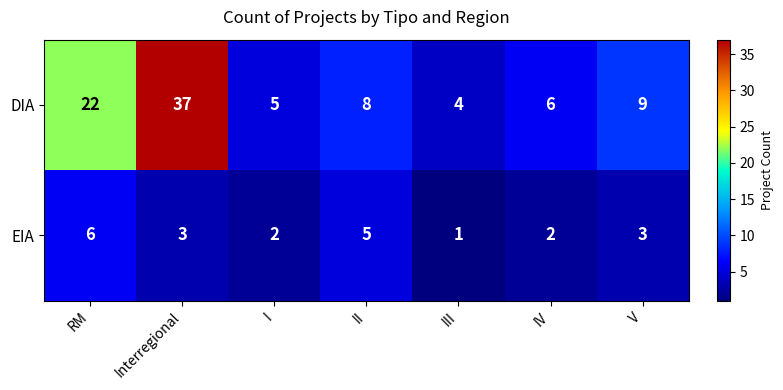

Which series changed the most between III and IV?

DIA